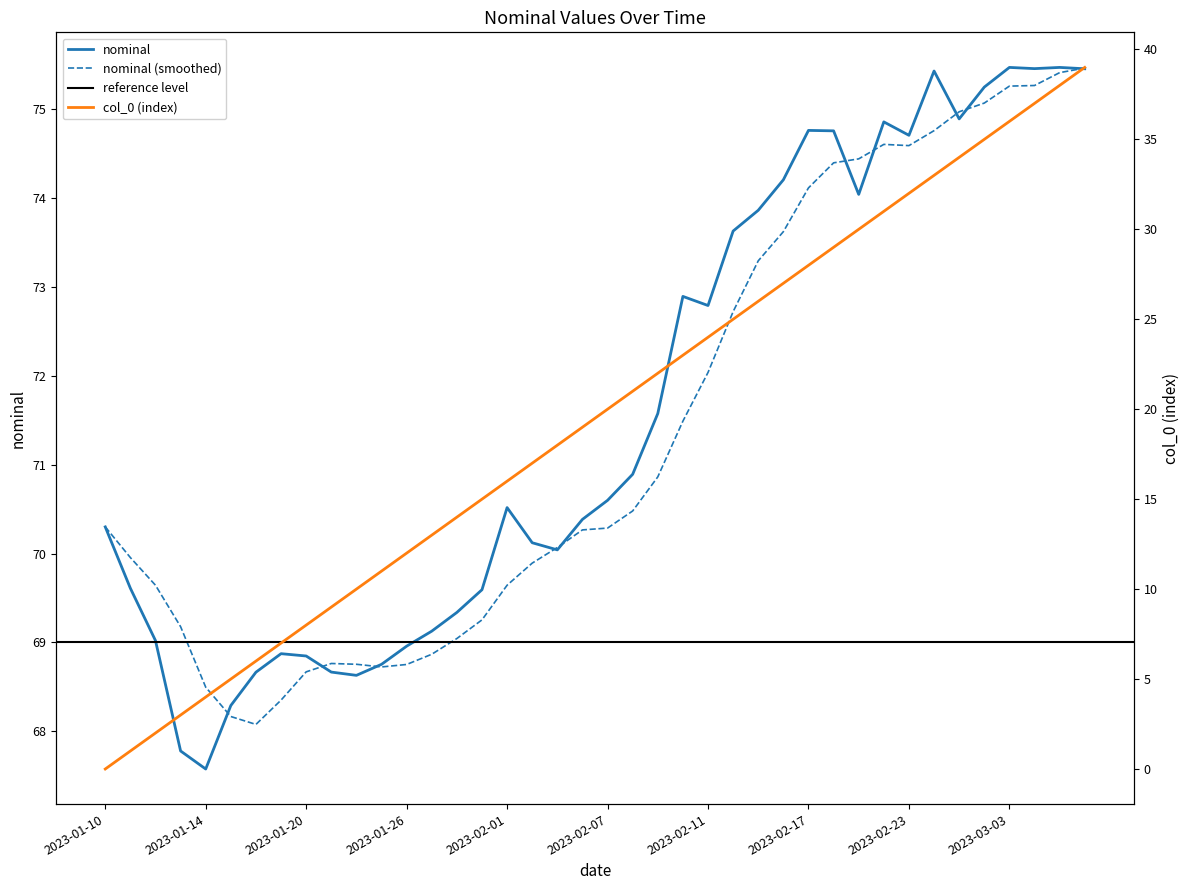

What is the sum of the nominal values at 2023-03-07 and 2023-02-17?

150.2